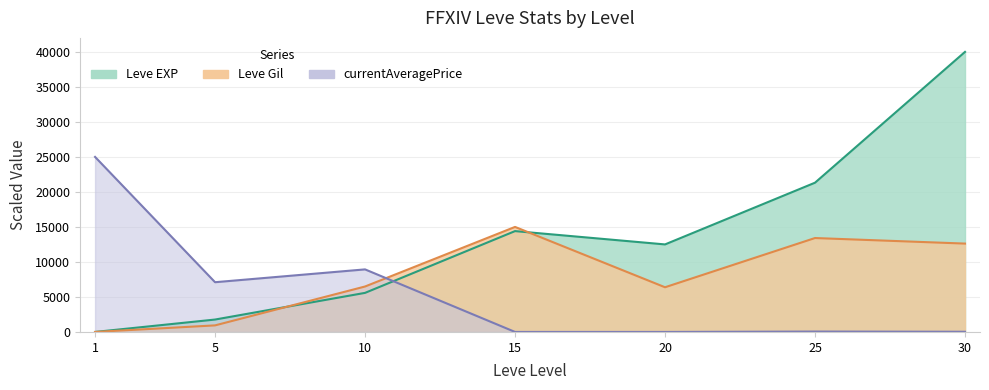

At which category does Leve Gil reach its first local valley?

20